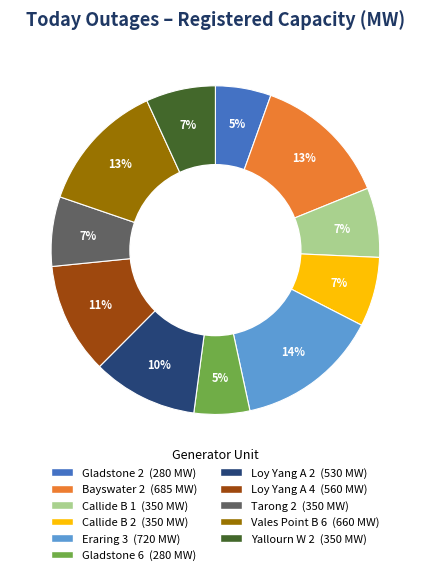

Approximately how many times larger is the value at Vales Point B 6 compared to Yallourn W 2?

1.9